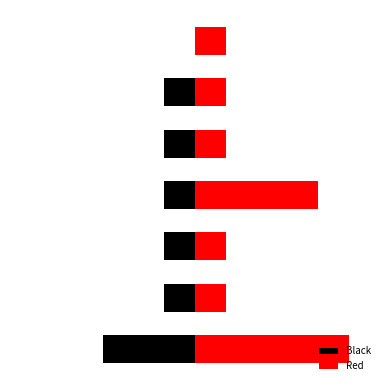

The value of Red at 5 is 1. True or false?

True